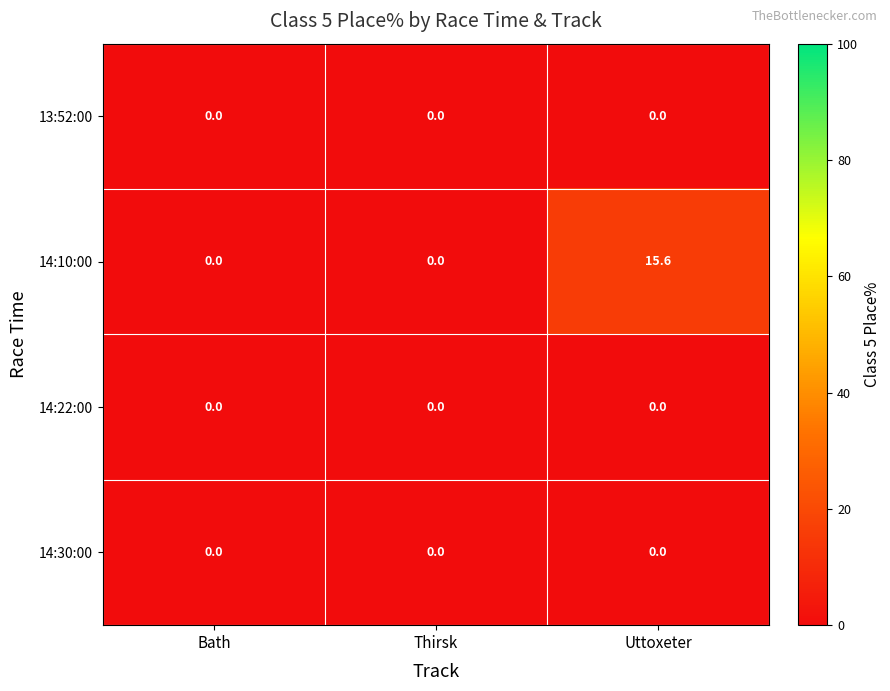

The 14:30:00 series shows 0.0 at Uttoxeter. True or false?

True